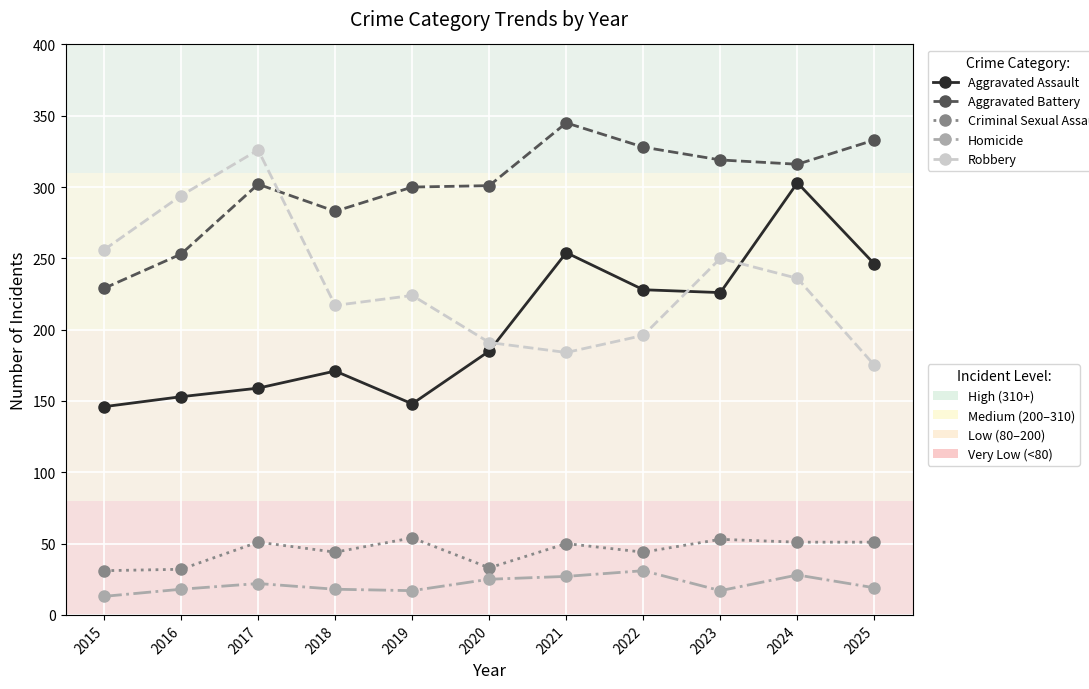

What is the difference between the highest and lowest values at 2017?

304